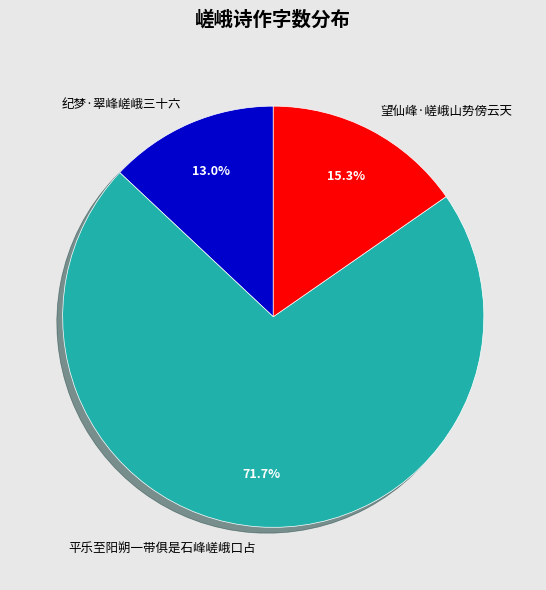

How many segments does this pie chart have?

3